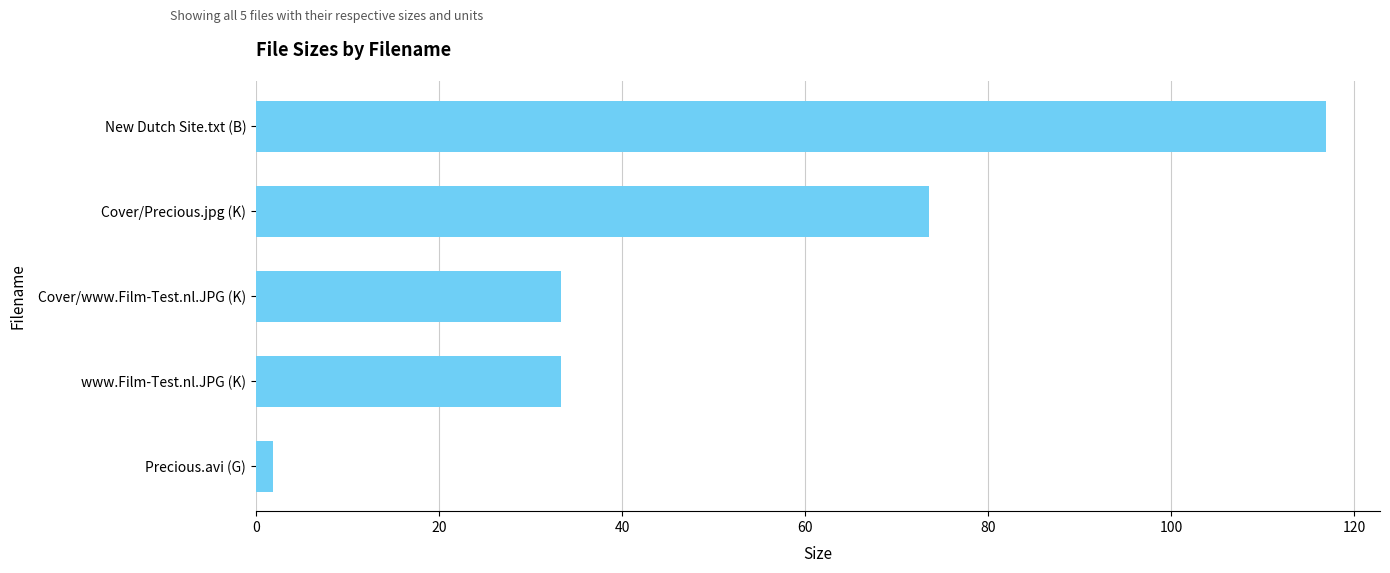

Where is the data nearest to the value 59?

Cover/Precious.jpg (K)